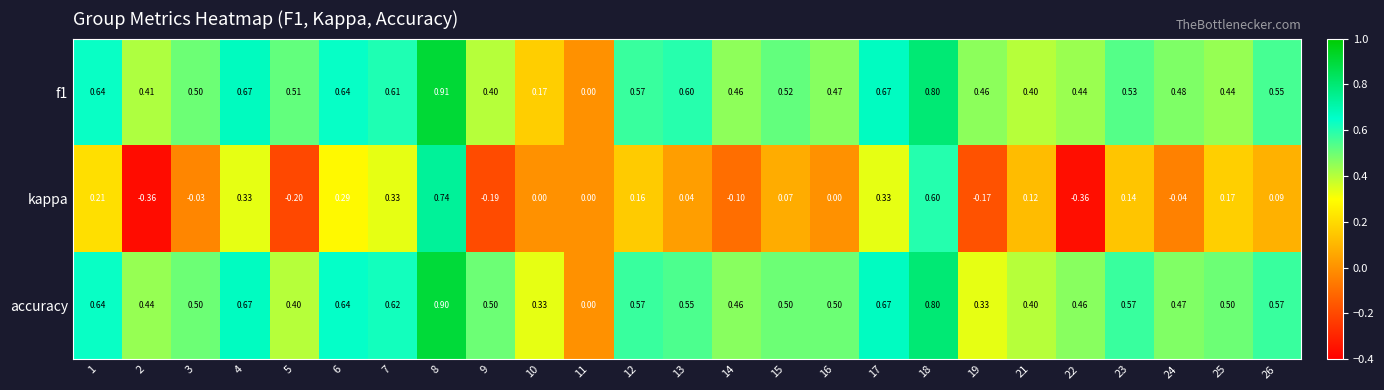

Is the value of accuracy at 15 greater than the value of f1 at 9?

Yes